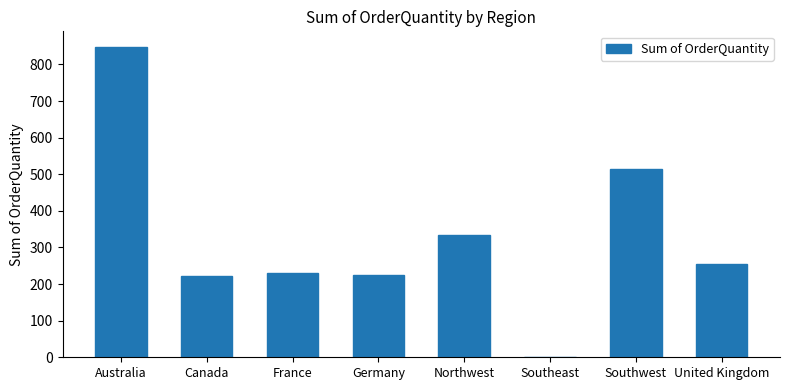

What is the greatest value displayed?

848